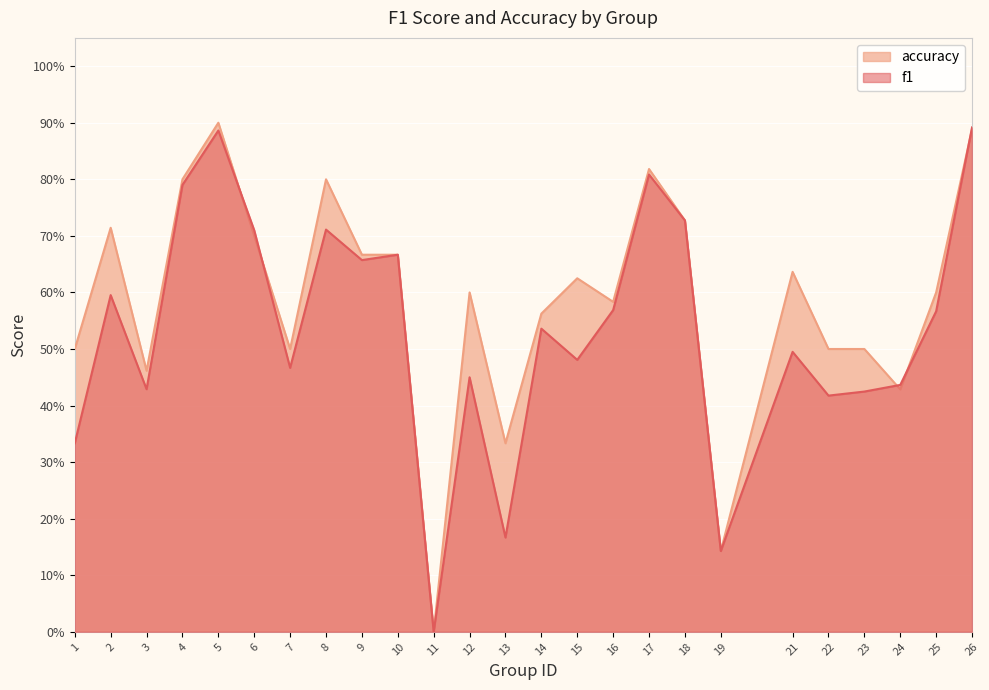

The f1 series shows 0.7 at 8. True or false?

True